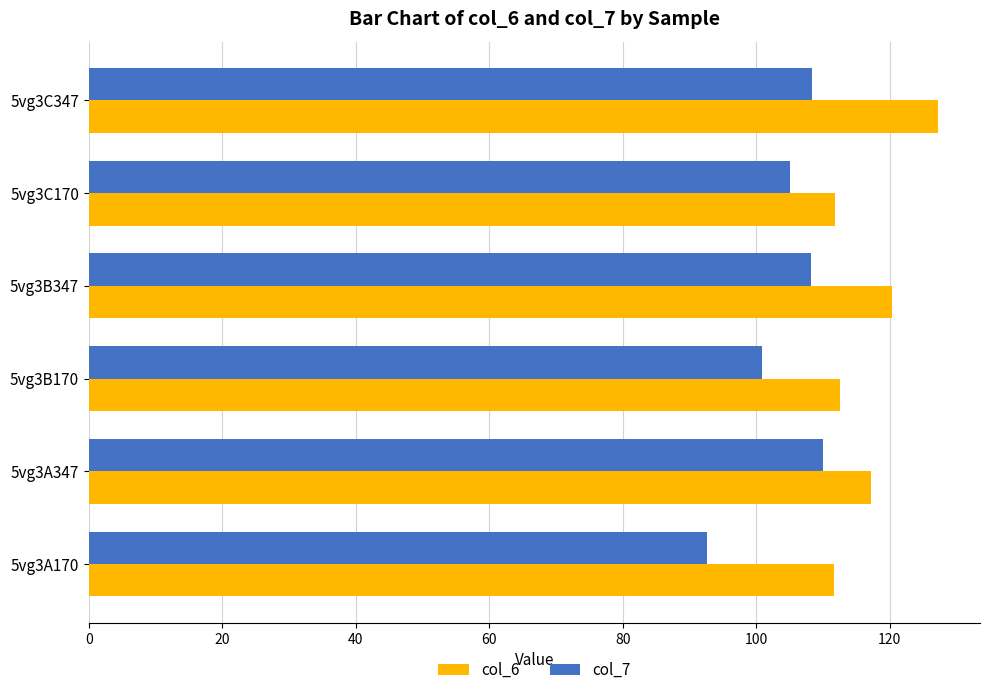

Is the value of col_7 at 5vg3C347 greater than the value of col_6 at 5vg3A170?

No